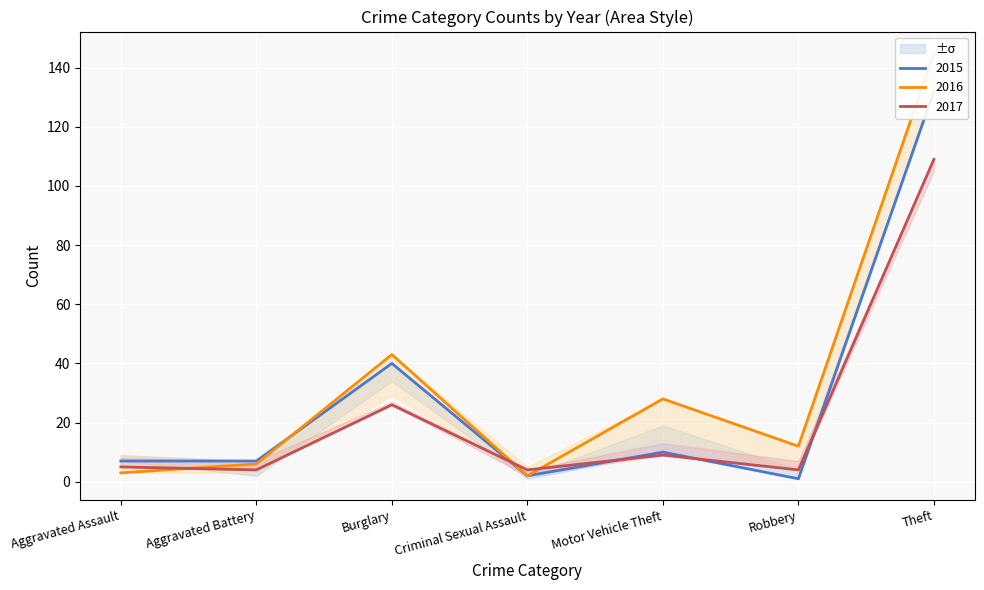

Is it true that 2019 equals 255 at Theft?

False